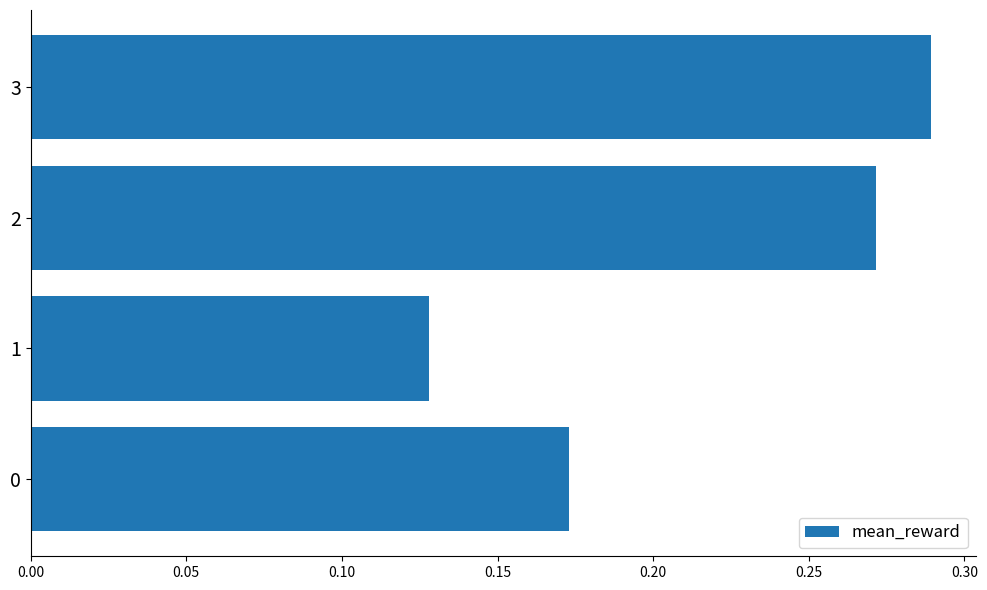

Which label corresponds to the largest value in the chart?

3